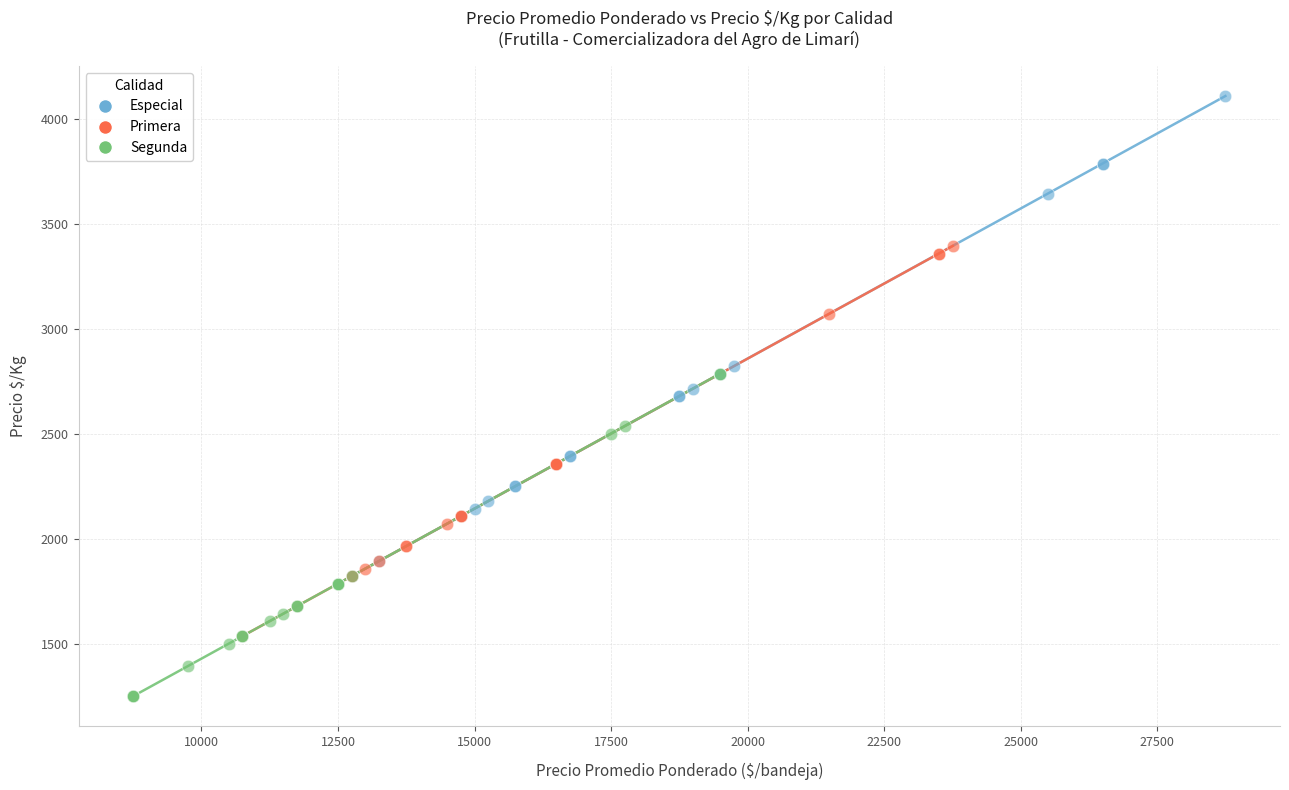

What are all the series names shown in the legend?

Especial, Primera, Segunda